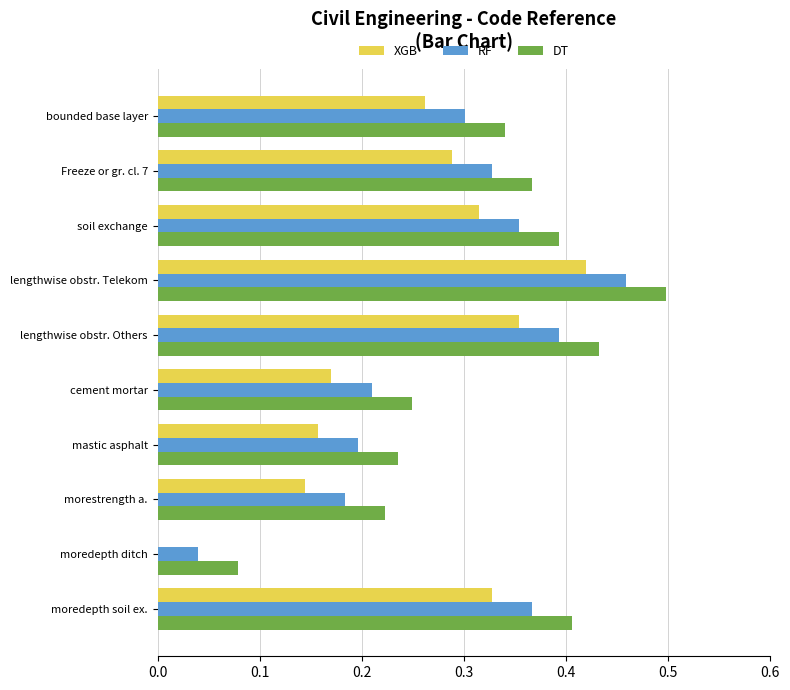

At which label is RF closest to 0?

moredepth ditch